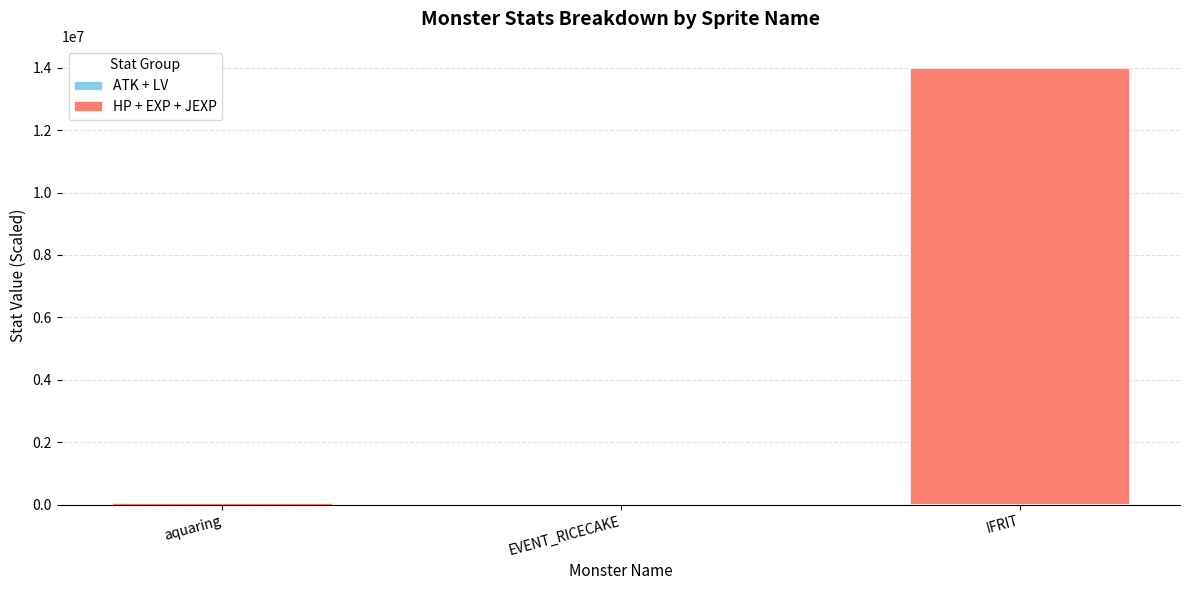

At which category is the sum across all series the highest?

IFRIT